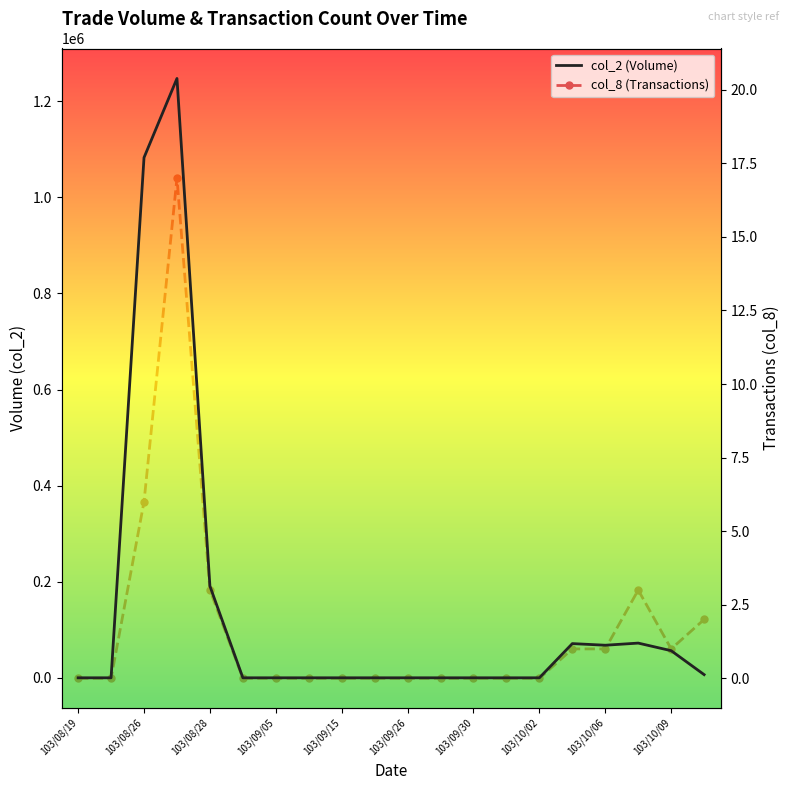

What is the sum of all col_2 (Volume) values?

2795620